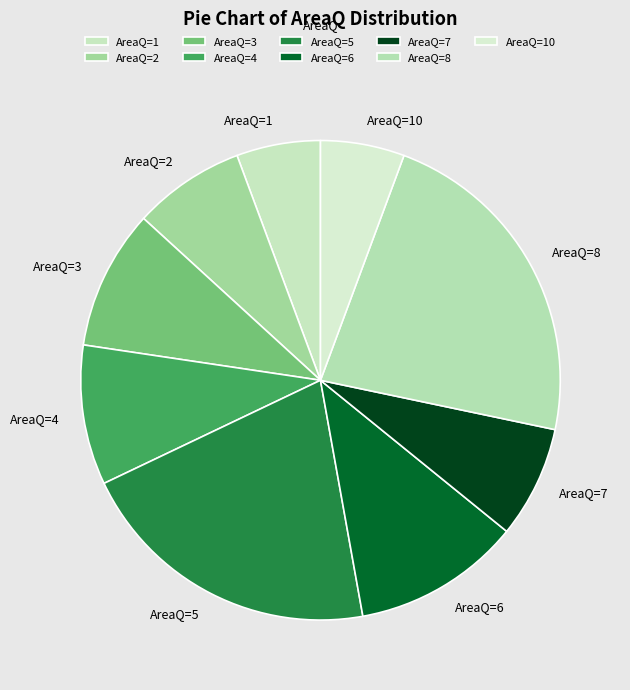

How many slices are in this pie chart?

9